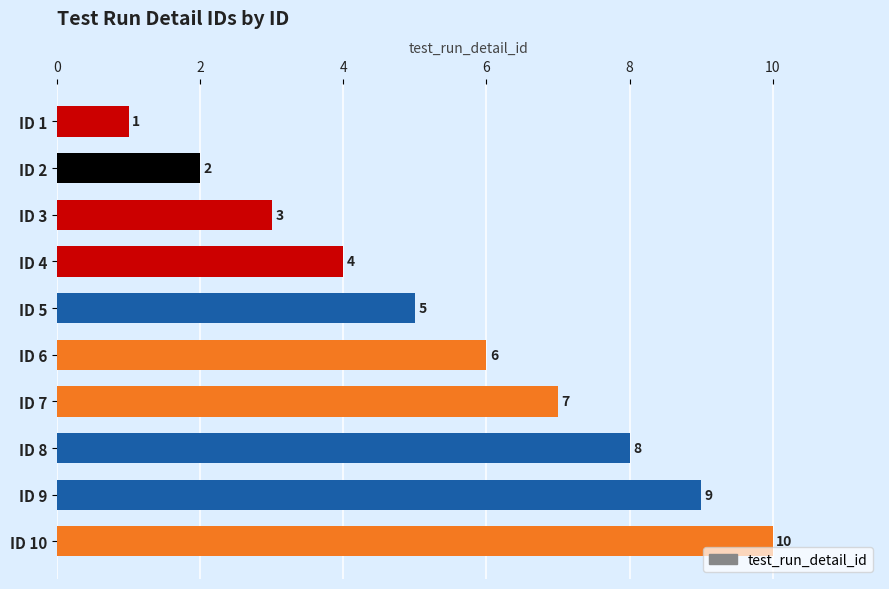

Rank the categories by value from lowest to highest.

ID 1, ID 2, ID 3, ID 4, ID 5, ID 6, ID 7, ID 8, ID 9, ID 10